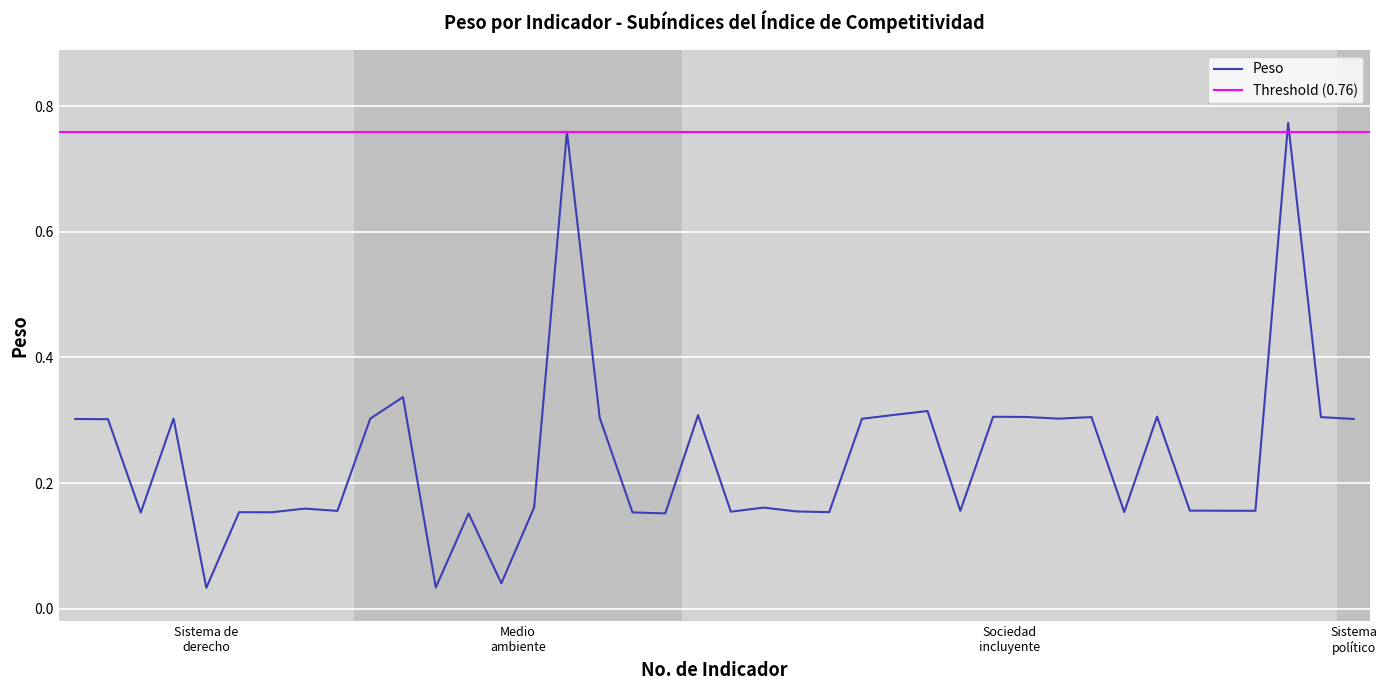

What is the value of the 33rd point from the left?

0.2